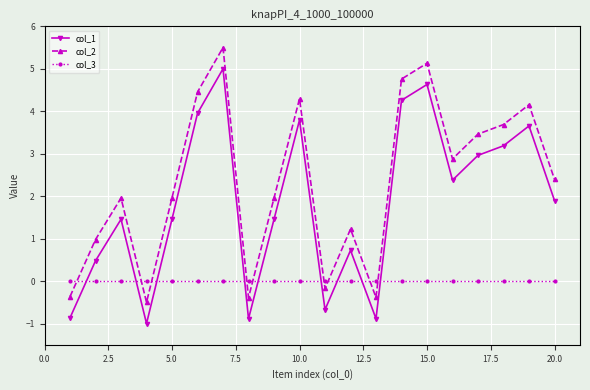

What is the smallest value displayed?

-1.0